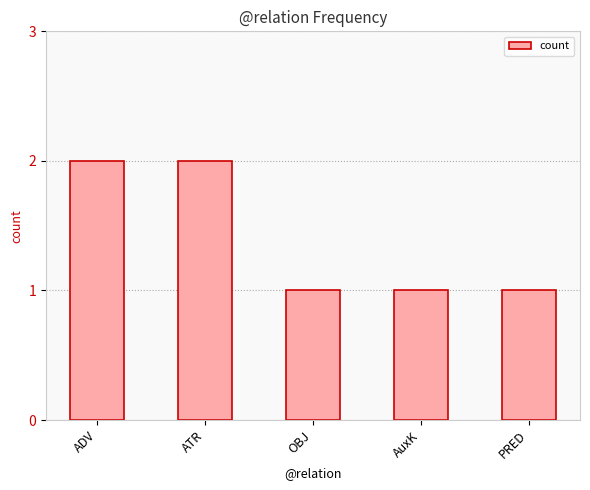

What is the smallest value displayed?

1